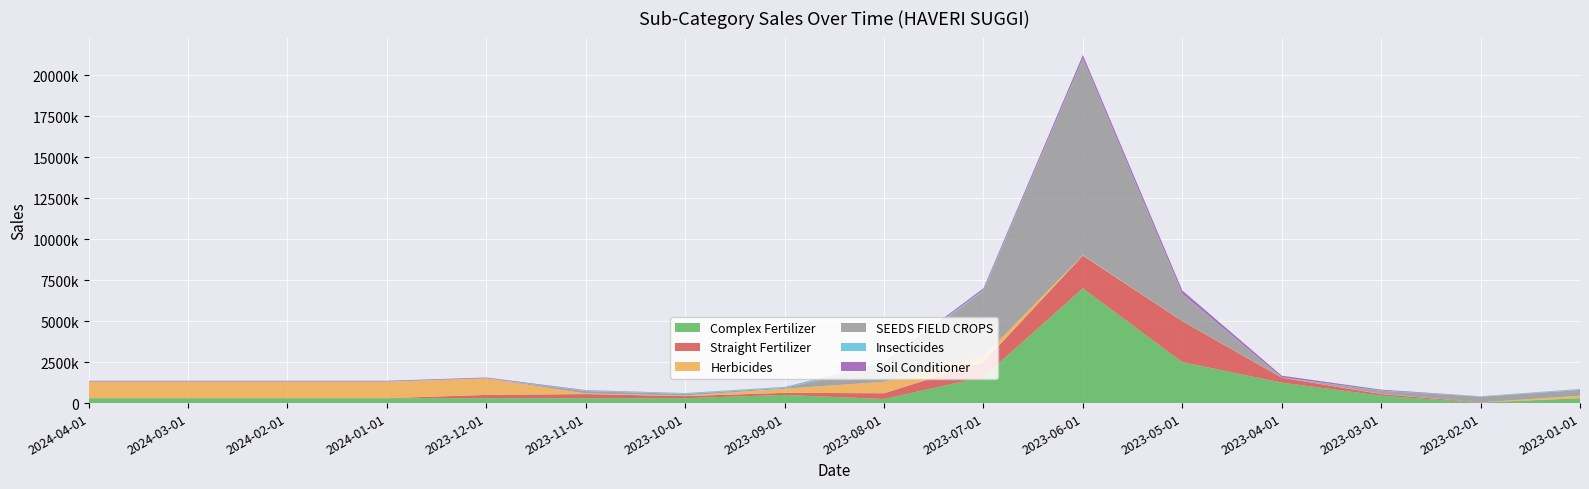

Reading left to right, transcribe all the data shown in this chart.

Complex Fertilizer: 300000	300000	300000	300000	300000	300000	300000	500000	250000	1600000	7000000	2500000	1250000	450000	15000	300000
Straight Fertilizer: 0	0	0	0	200000	250000	125000	125000	350000	900000	2000000	2500000	300000	100000	25000	0
Herbicides: 1000000	1000000	1000000	1000000	1000000	35000	35000	250000	700000	350000	25000	10000	10000	10000	1000	150000
SEEDS FIELD CROPS: 0	0	0	0	0	150000	100000	50000	1000000	4000000	12000000	1650000	0	200000	350000	350000
Insecticides: 20000	20000	20000	20000	20000	30000	50000	50000	125000	50000	10000	10000	10000	10000	25000	50000
Soil Conditioner: 40000	40000	40000	40000	40000	25000	3000	10000	50000	100000	200000	200000	100000	50000	2000	10000